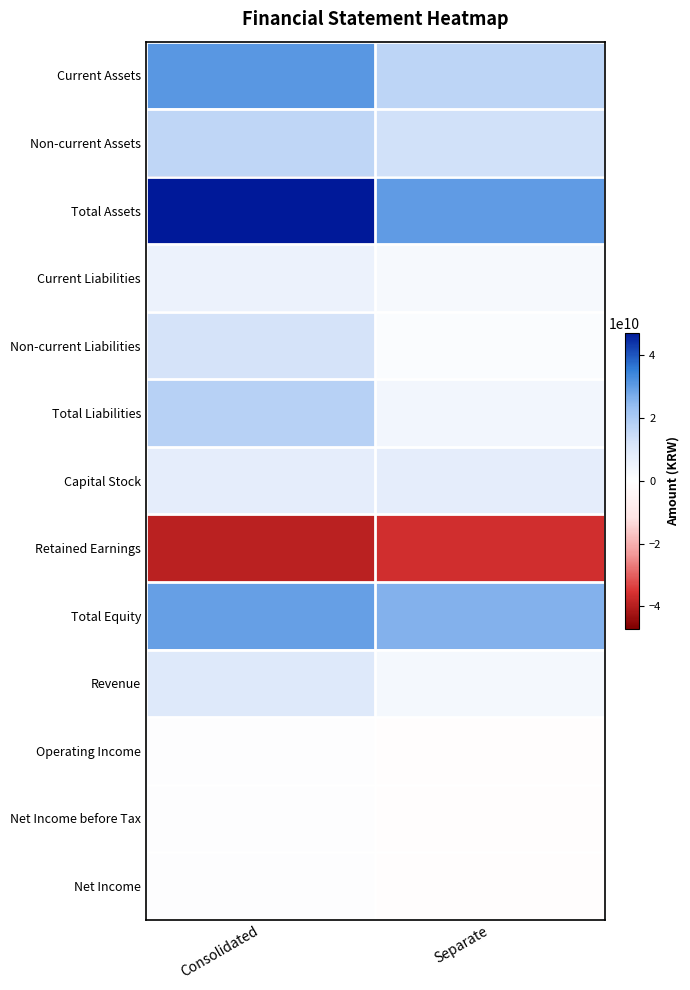

Reading right to left, extract all data points from this chart.

Current Assets: Separate=16928801135	Consolidated=30570493460
Non-current Assets: Separate=12976342890	Consolidated=16540599849
Total Assets: Separate=29905144025	Consolidated=47111093309
Current Liabilities: Separate=2815827322	Consolidated=5706642951
Non-current Liabilities: Separate=1157566976	Consolidated=12261263937
Total Liabilities: Separate=3973394298	Consolidated=17967906888
Capital Stock: Separate=7897817500	Consolidated=7897817500
Retained Earnings: Separate=-36282045469	Consolidated=-39278640671
Total Equity: Separate=25931749727	Consolidated=29143186421
Revenue: Separate=3265047604	Consolidated=10155910452
Operating Income: Separate=-464149658	Consolidated=436231647
Net Income before Tax: Separate=-383829427	Consolidated=455541889
Net Income: Separate=-383829427	Consolidated=462126520